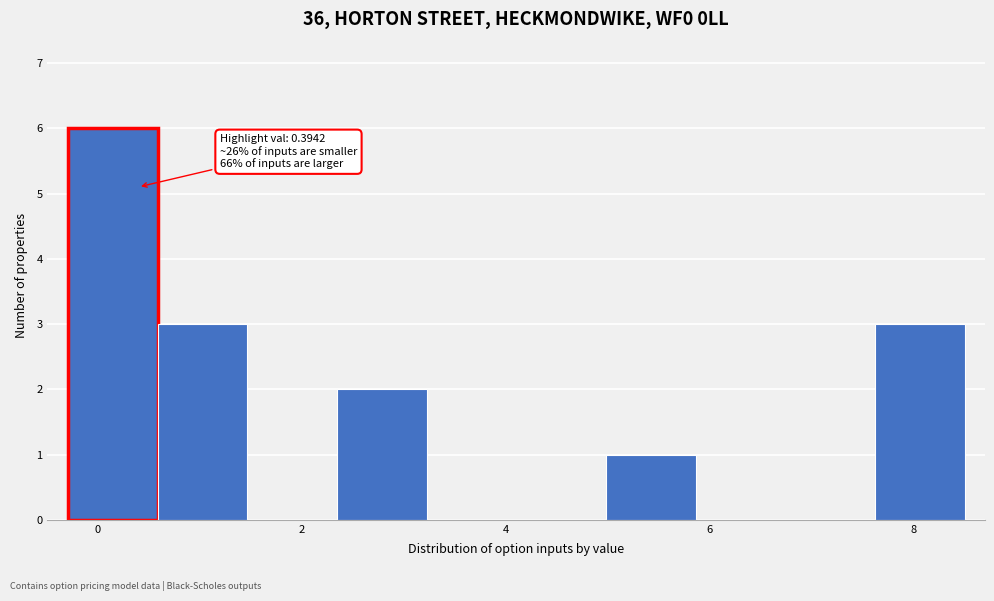

Which range on the x-axis has the tallest bar?

-0.2 to 0.6